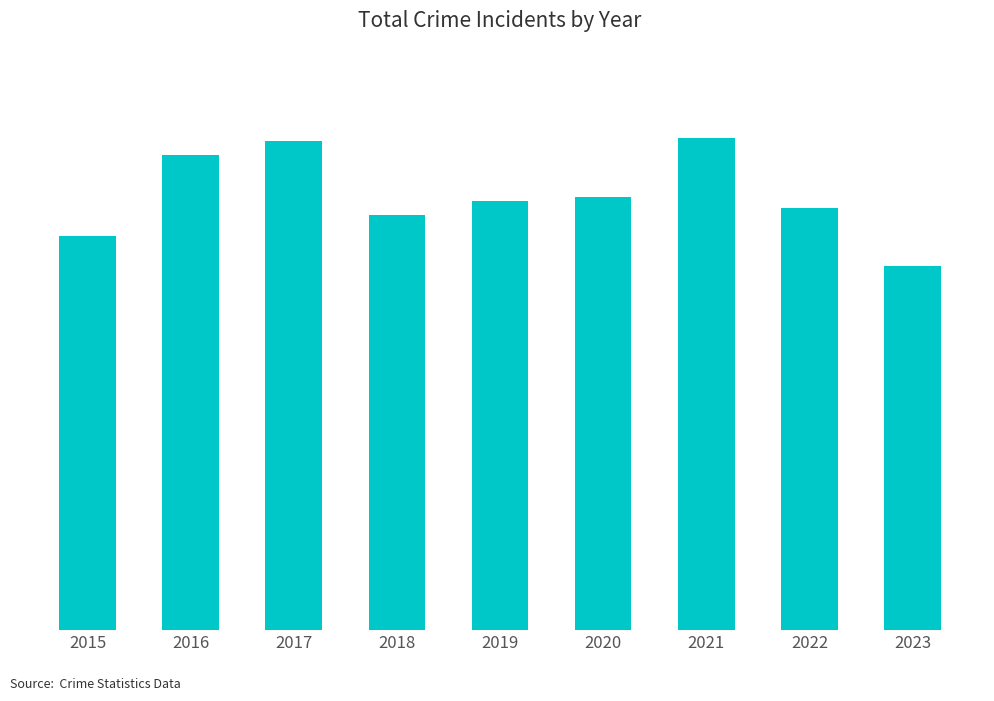

What is the difference between the maximum and second lowest values?

187